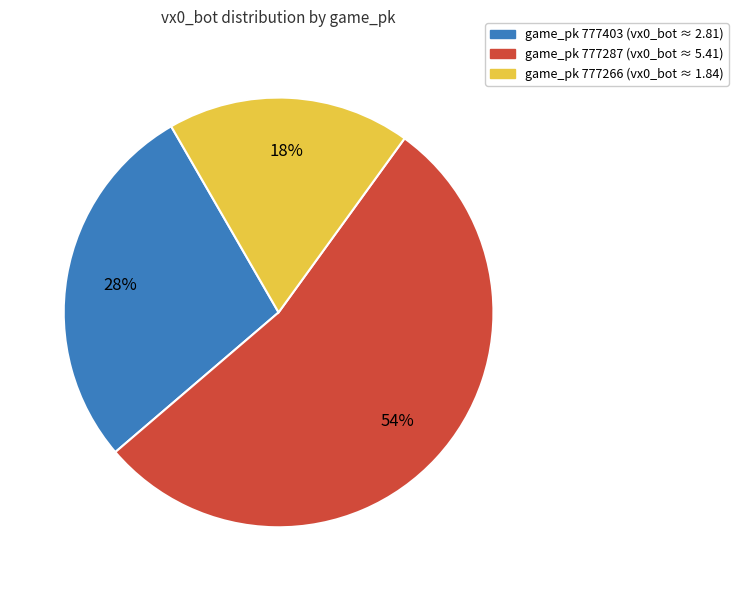

Is there any slice that represents more than half of the pie?

Yes